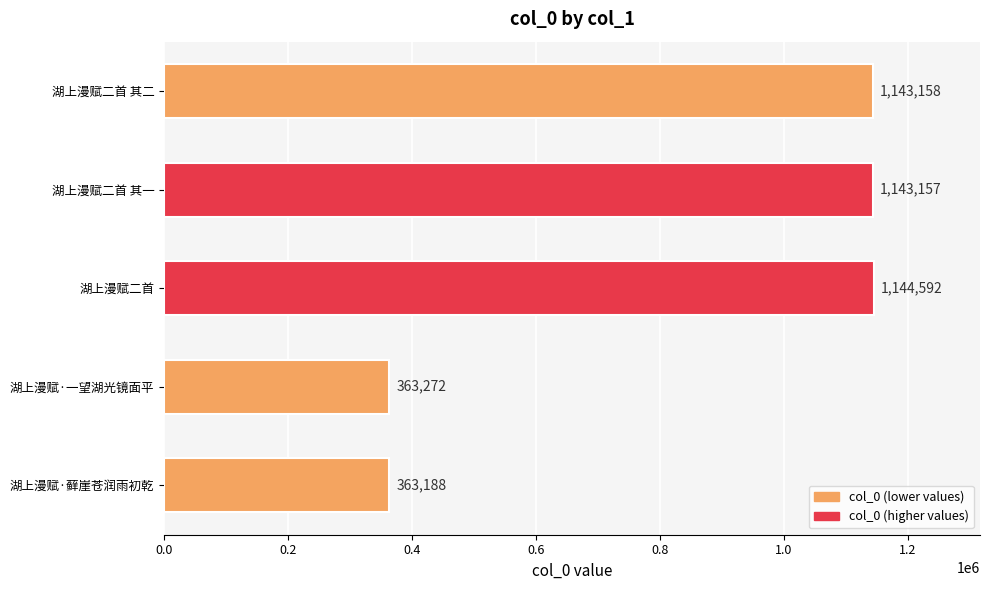

Between 湖上漫赋·一望湖光镜面平 and 湖上漫赋·藓崖苍润雨初乾, which is larger?

湖上漫赋·一望湖光镜面平